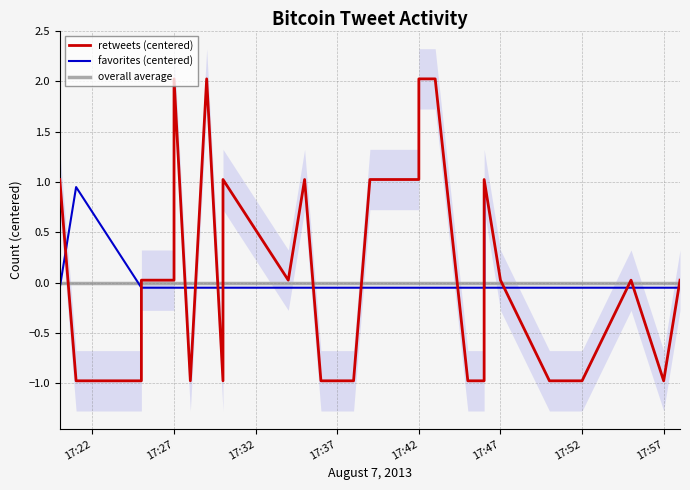

Rank the series by their average value, from lowest to highest.

overall average, retweets (centered), favorites (centered)